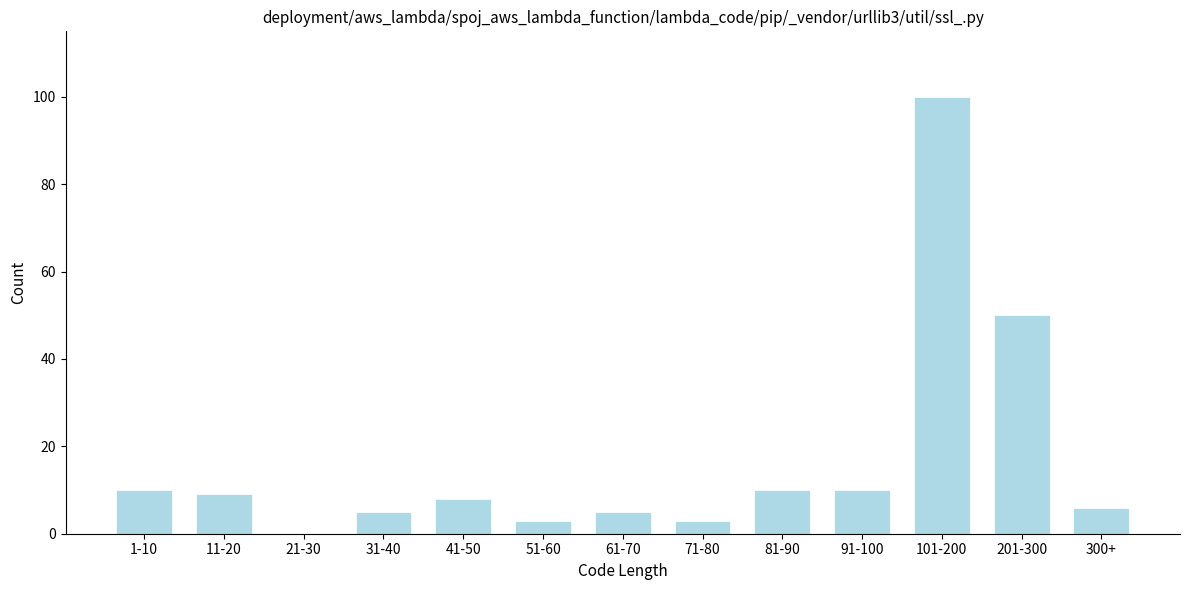

Reading left to right, list all the values displayed in this chart.

1-10=10	11-20=9	21-30=0	31-40=5	41-50=8	51-60=3	61-70=5	71-80=3	81-90=10	91-100=10	101-200=100	201-300=50	300+=6